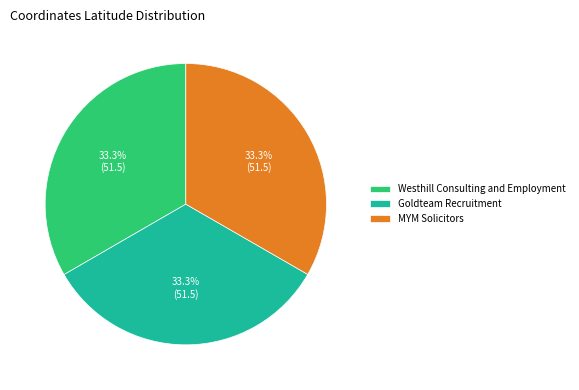

Is there any slice that represents more than half of the pie?

No